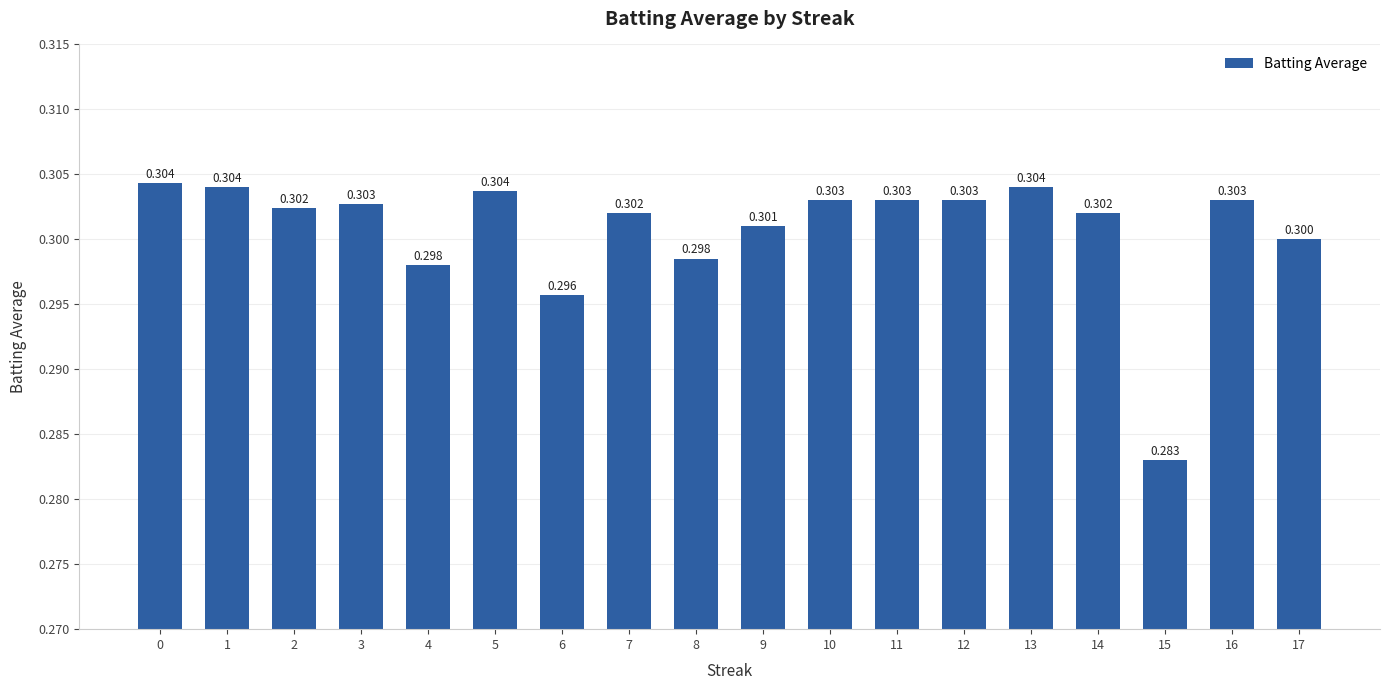

True or false: the data shows 0.3 at 14.

True